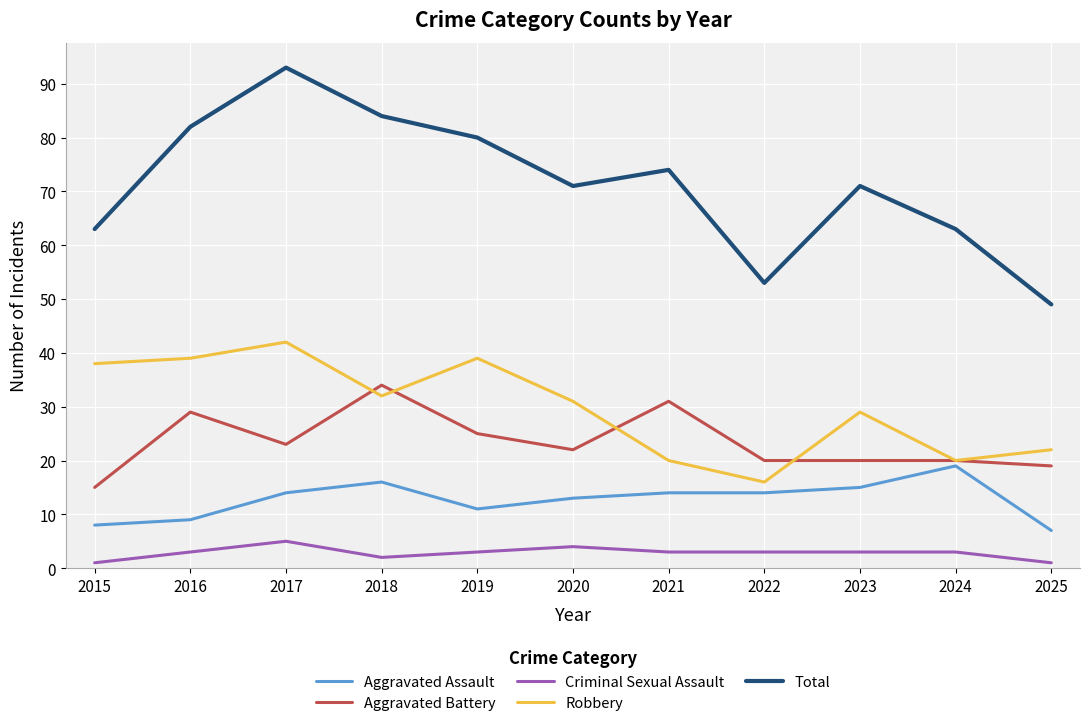

Is it true that Criminal Sexual Assault equals 1 at 2015?

True